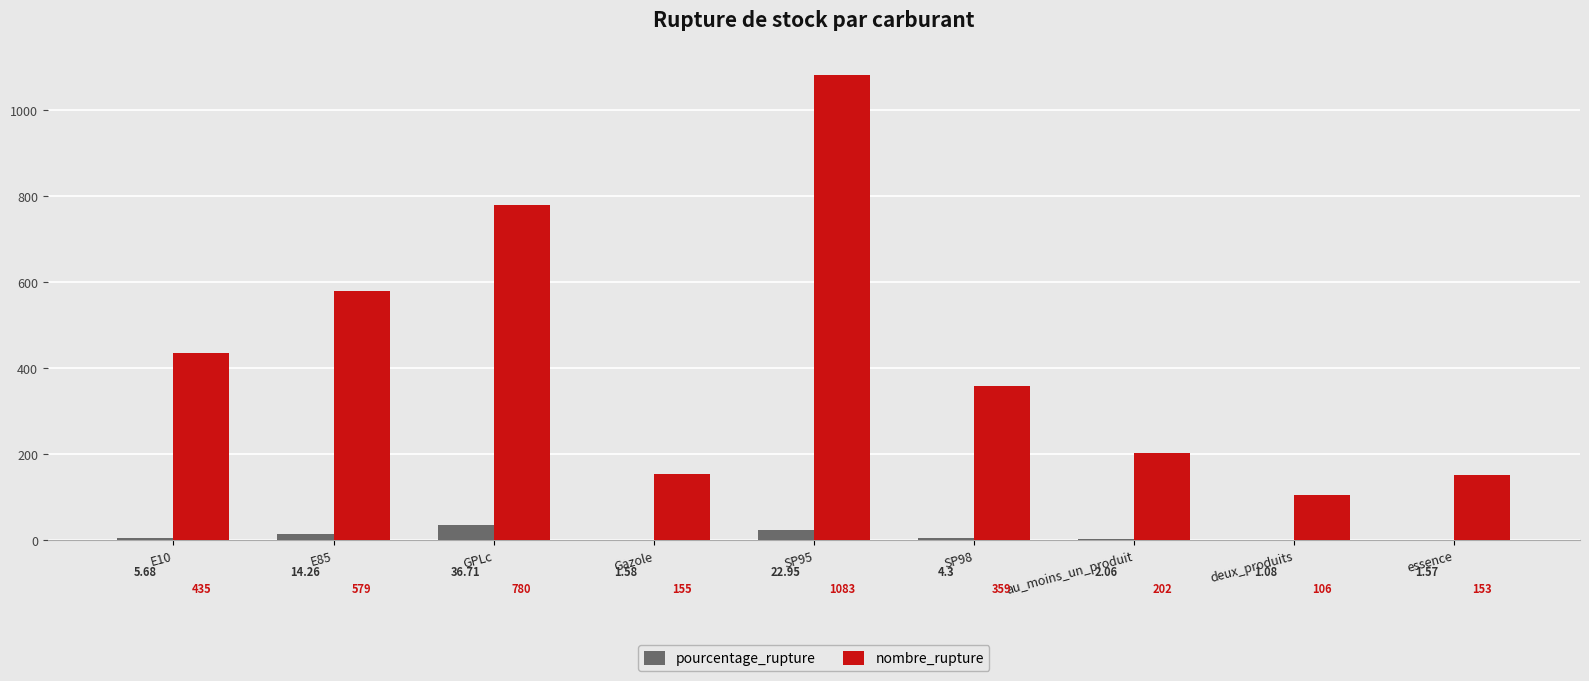

Does the chart contain stacked bars?

No